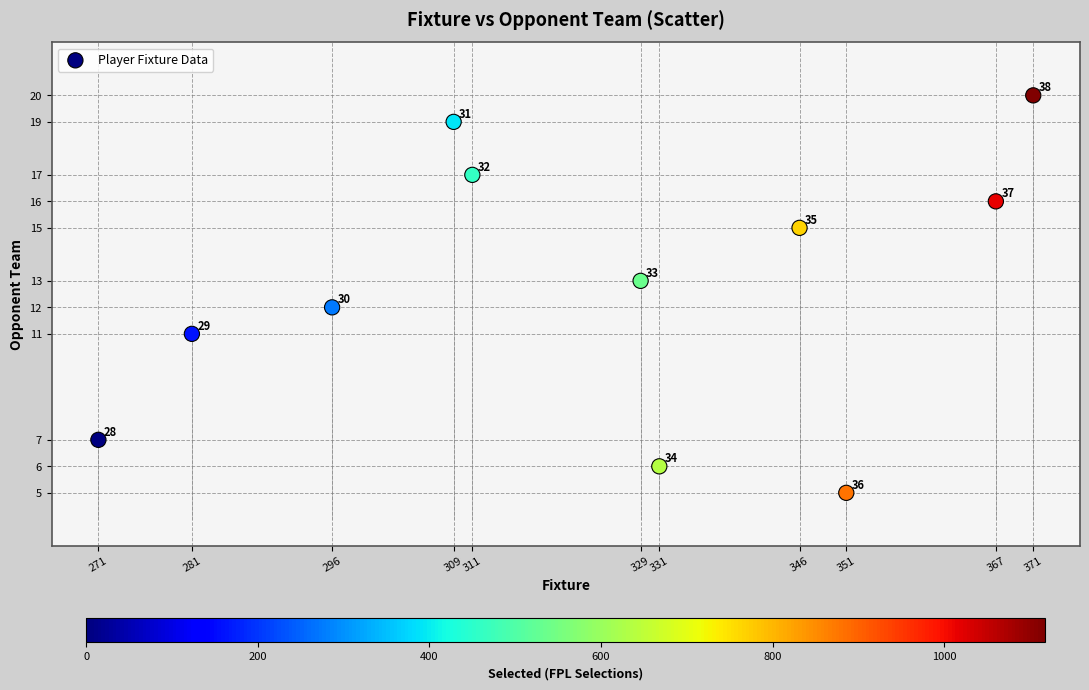

What Y value in the scatter plot is closest to 12?

12